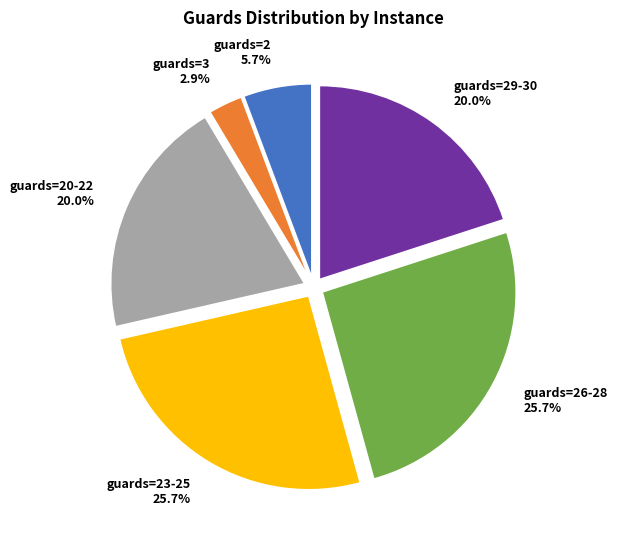

How many slices are in this pie chart?

6